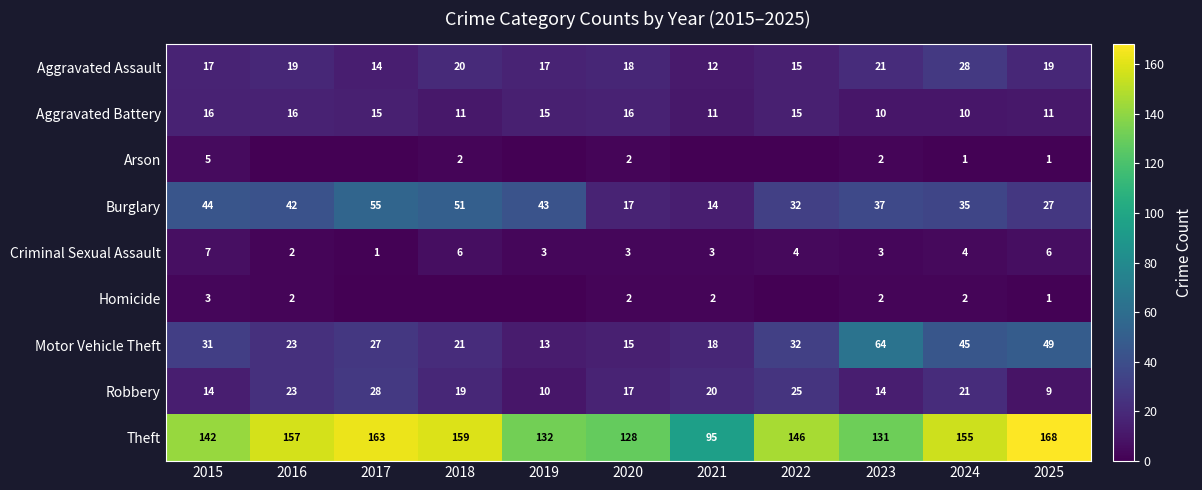

What is the difference between the highest and lowest values at 2023?

129